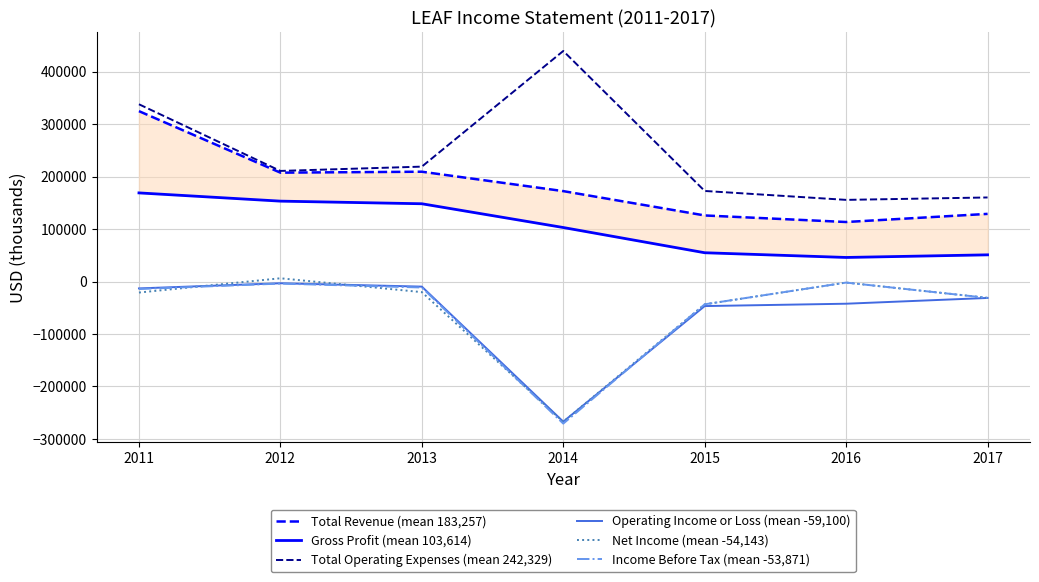

What is the sum of the Net Income (mean -54,143) values at 2016 and 2011?

-23000